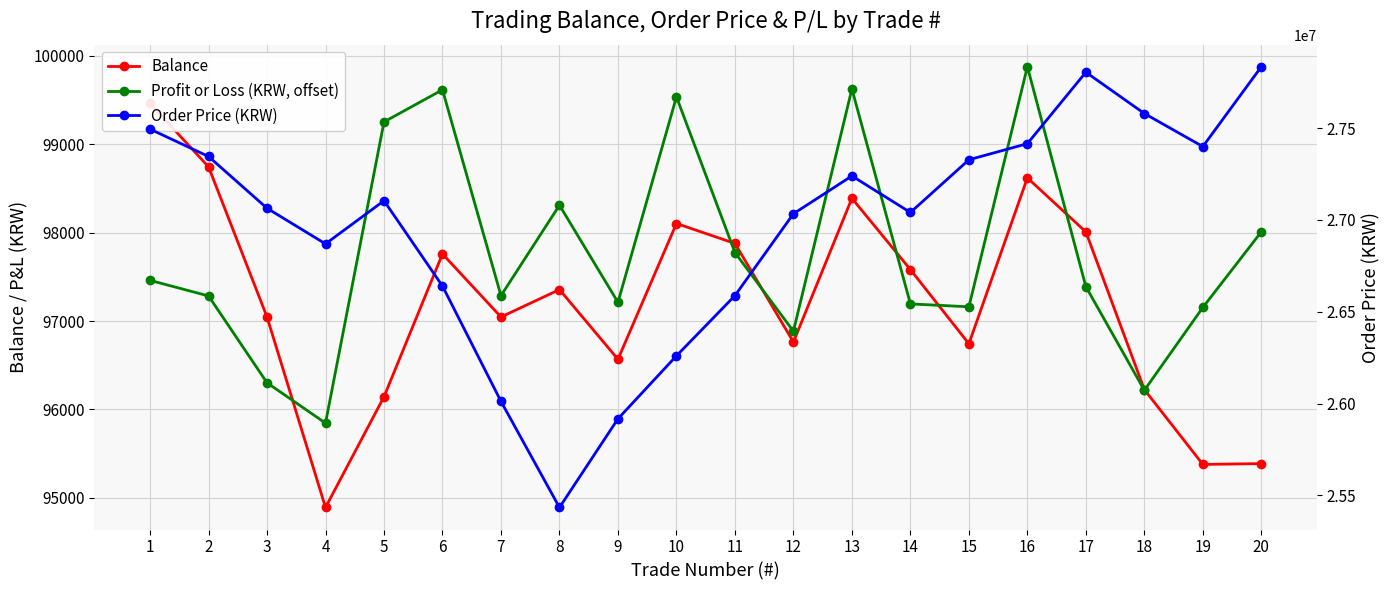

Is the value of Profit or Loss (KRW, offset) at 4 greater than the value of Order Price (KRW) at 16?

No